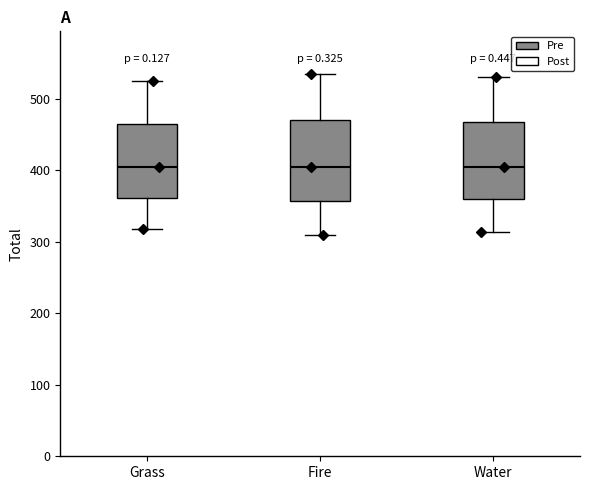

Reading left to right, read every box against the y-axis: the position of its median line, the range the box covers, and the ends of its whiskers. The values are not printed on the chart, so give them approximately, as read against the axis.

Grass: median 410, box 360 to 470, whiskers 320 to 530
Fire: median 410, box 360 to 470, whiskers 310 to 530
Water: median 410, box 360 to 470, whiskers 310 to 530